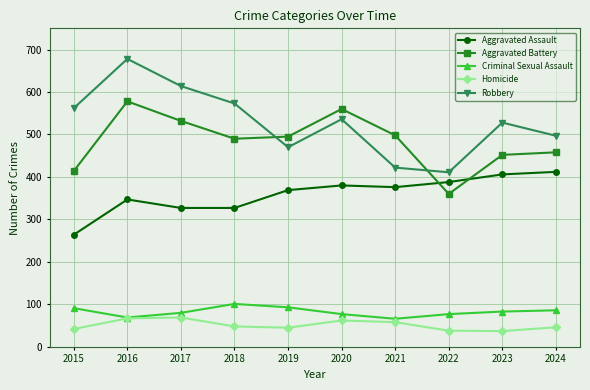

The Aggravated Assault series shows 640 at 2020. True or false?

False